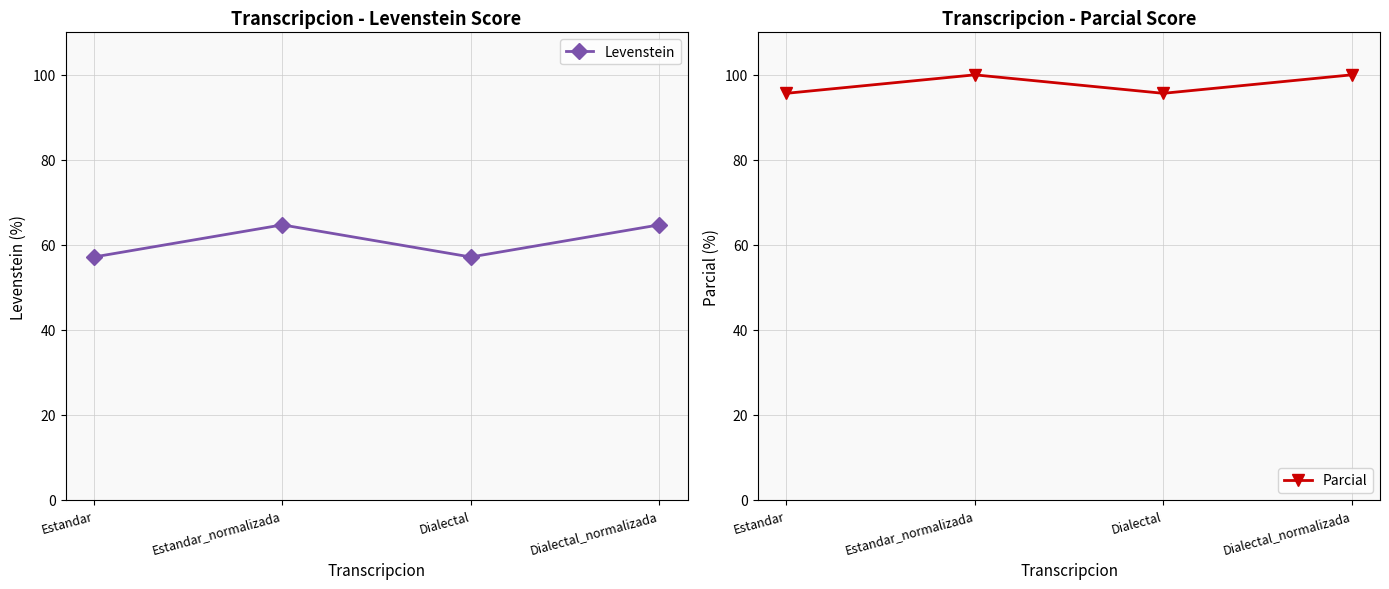

Reading right to left, transcribe all the data shown in this chart.

Levenstein: 64.7	57.1	64.7	57.1
Parcial: 100.0	95.7	100.0	95.7